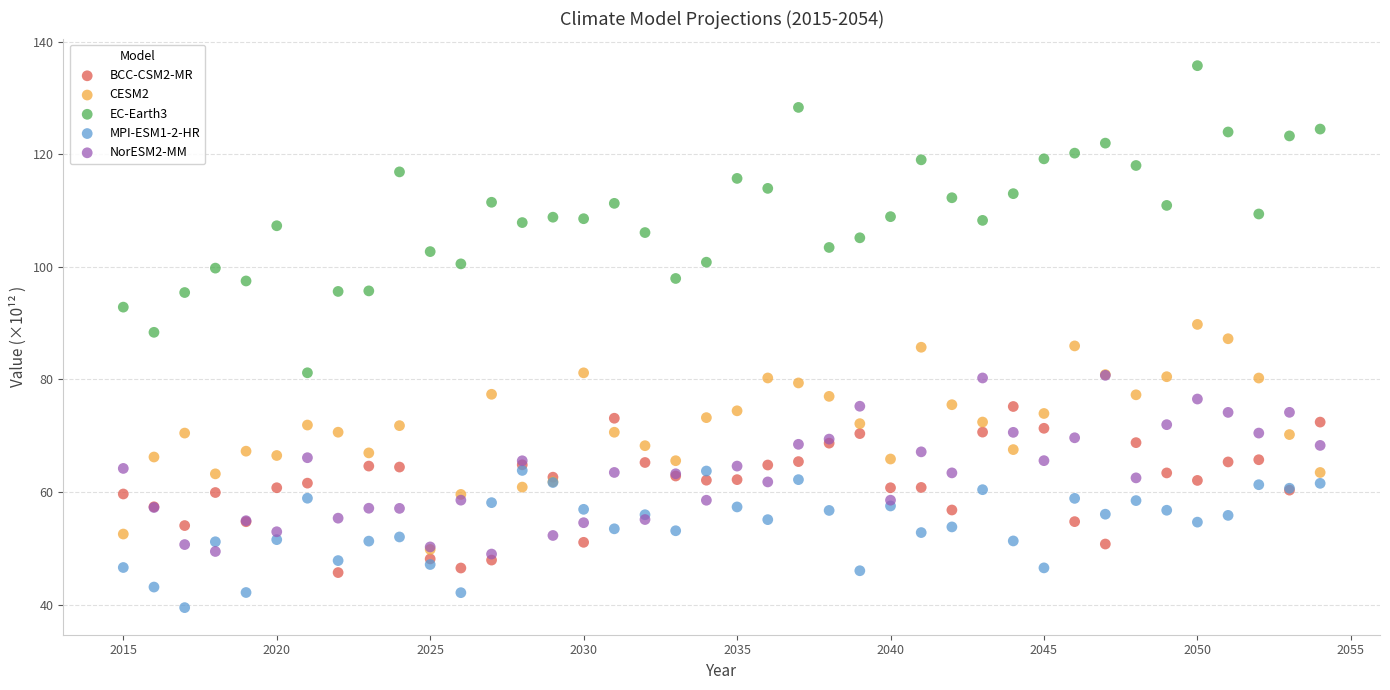

What are all the series names shown in the legend?

BCC-CSM2-MR, CESM2, EC-Earth3, MPI-ESM1-2-HR, NorESM2-MM